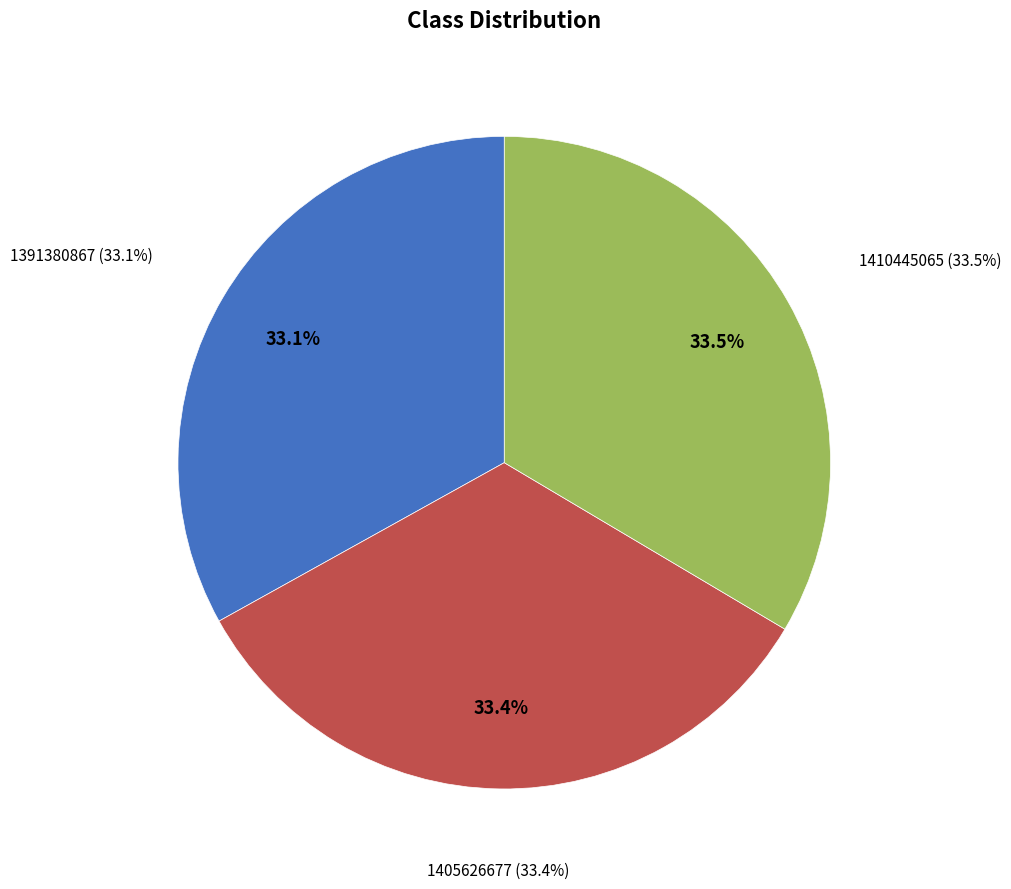

How many slices are in this pie chart?

3